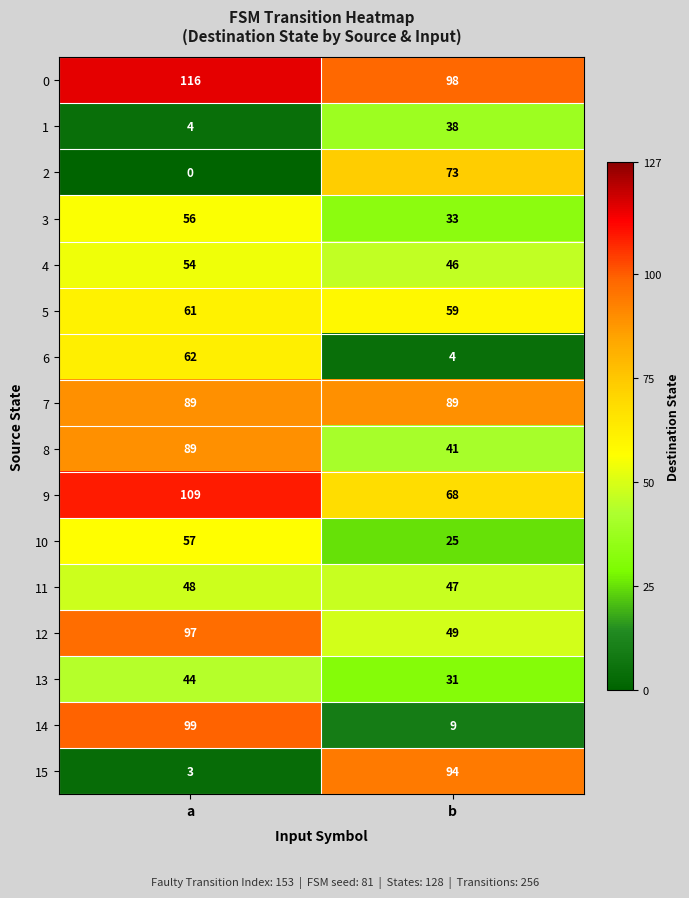

True or false: 1 has a value of 4 at a.

True